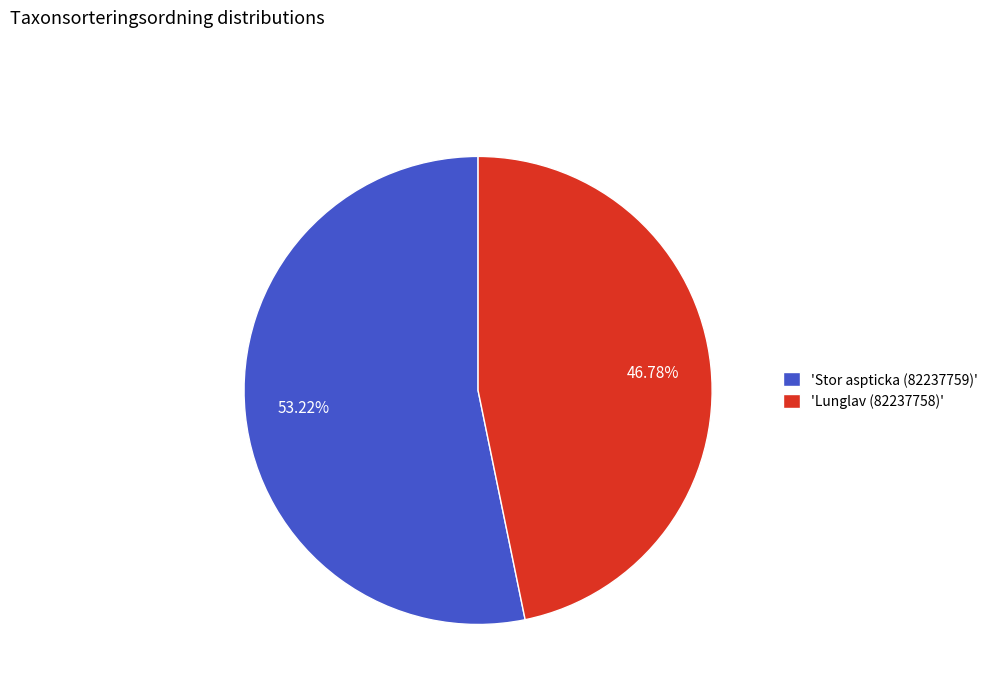

Between 'Lunglav (82237758)' and 'Stor aspticka (82237759)', which is larger?

'Stor aspticka (82237759)'